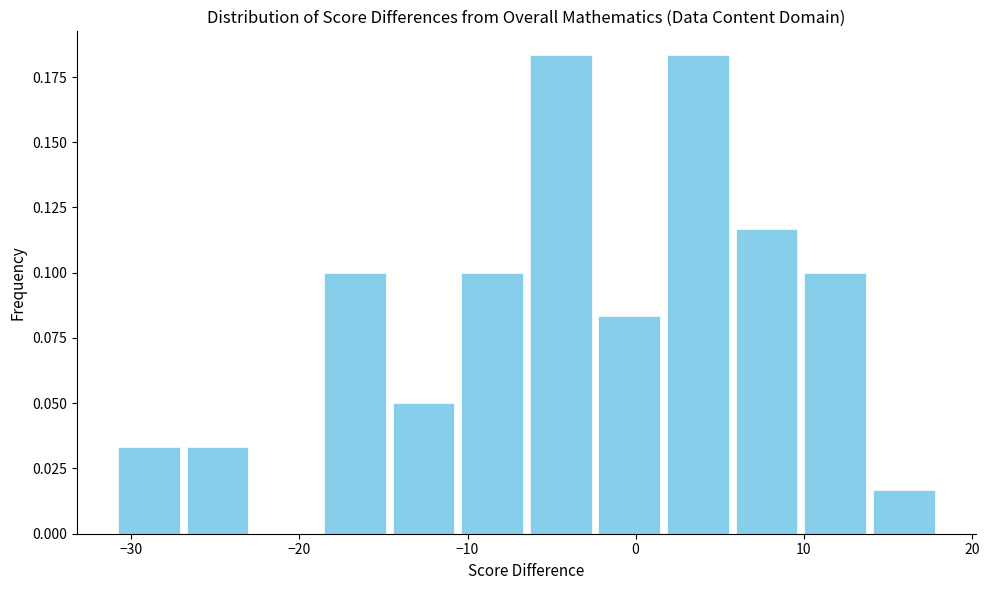

Reading left to right, list every bar in this chart as the range it spans on the x-axis followed by its height. Neither the bar edges nor the heights are printed on the chart, so give them approximately, as read against the axes.

-31 to -27: 0.035
-27 to -23: 0.035
-23 to -19: 0
-19 to -15: 0.100
-15 to -11: 0.050
-11 to -6: 0.100
-6 to -2: 0.185
-2 to 2: 0.085
2 to 6: 0.185
6 to 10: 0.115
10 to 14: 0.100
14 to 18: 0.015